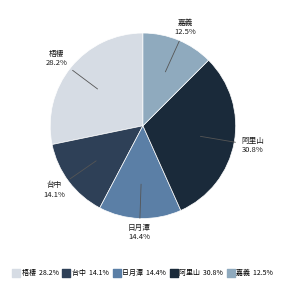

Is the sum of 阿里山 and 台中 greater than half?

No